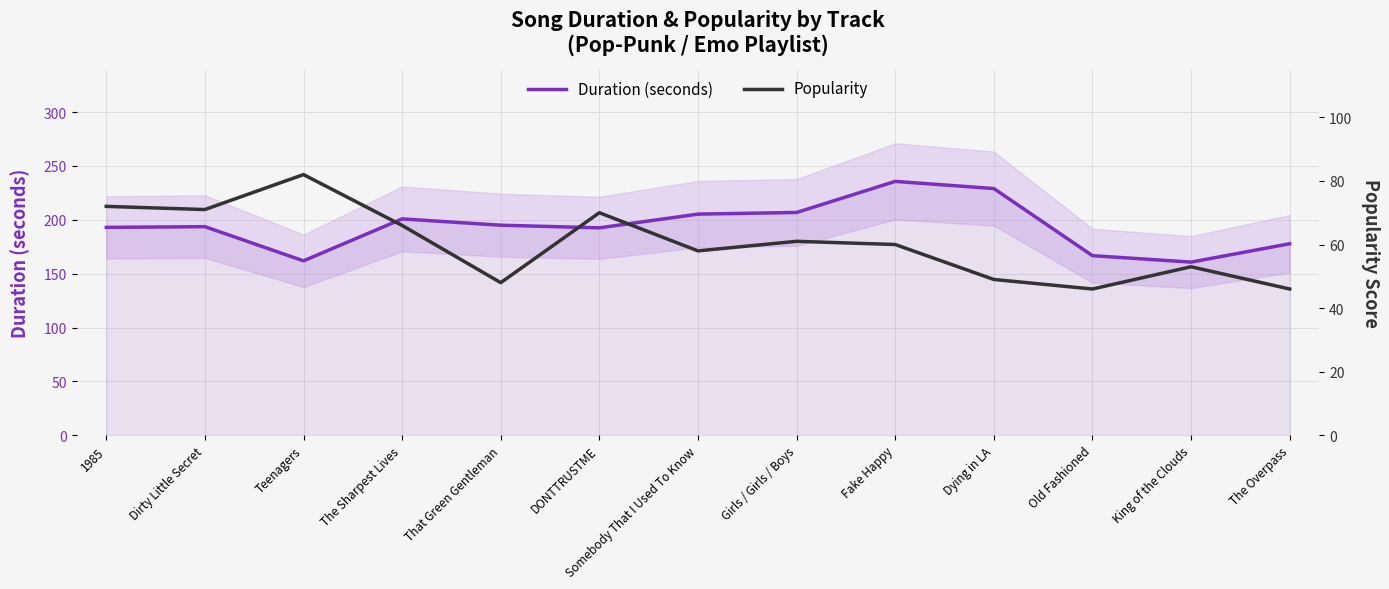

List the labels in order of Popularity value, largest first.

Teenagers, 1985, Dirty Little Secret, DONTTRUSTME, The Sharpest Lives, Girls / Girls / Boys, Fake Happy, Somebody That I Used To Know, King of the Clouds, Dying in LA, That Green Gentleman, Old Fashioned, The Overpass